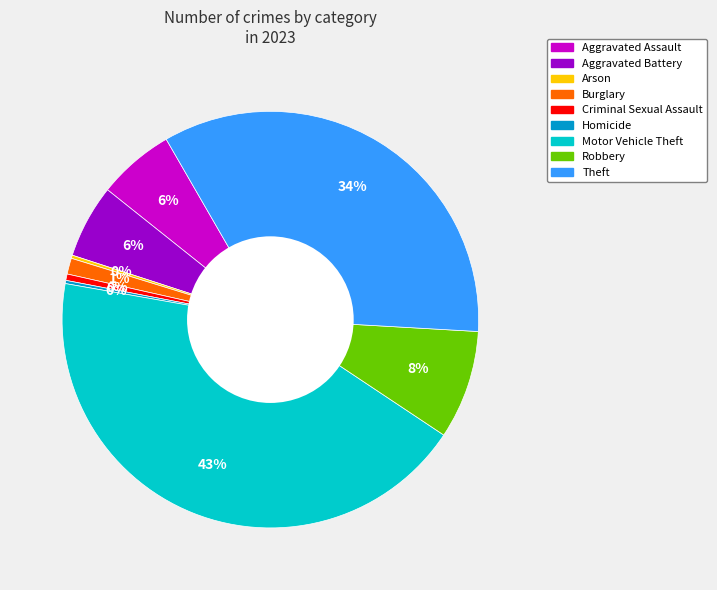

Is it true that Burglary is 1% of the pie?

True